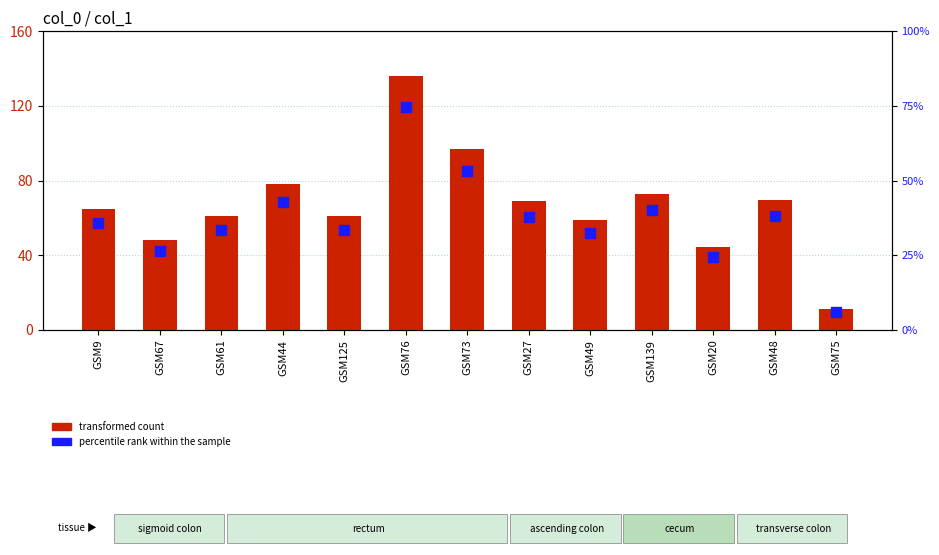

What is the total value across all series at GSM61?

94.6